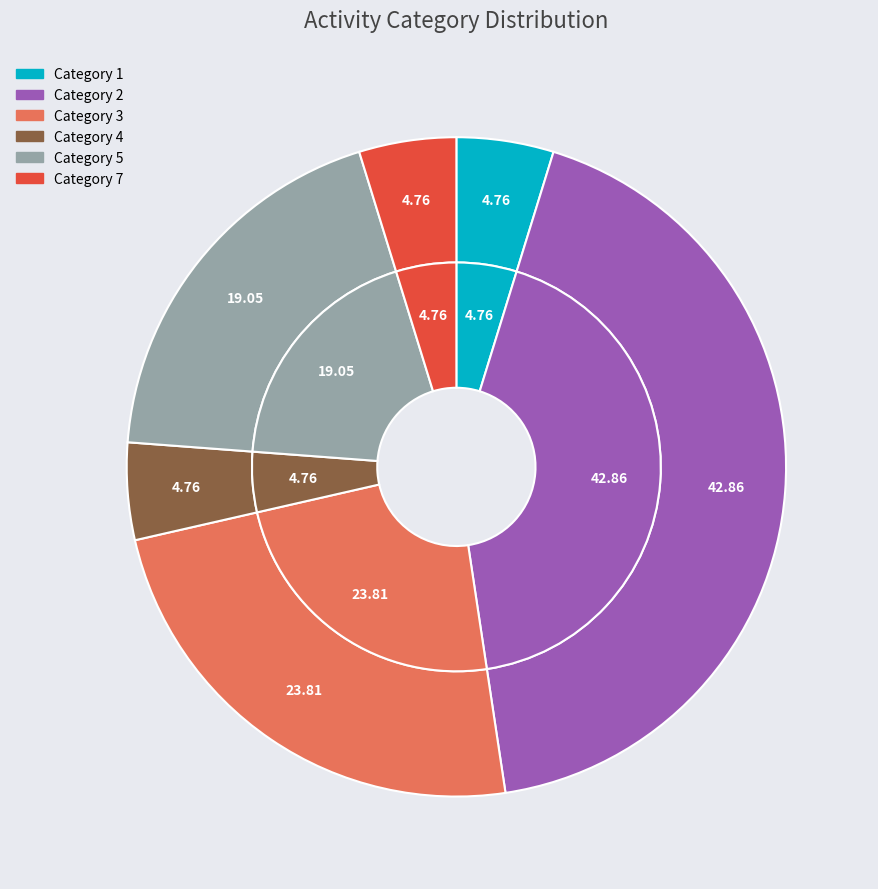

Which category has the biggest portion of the pie?

2